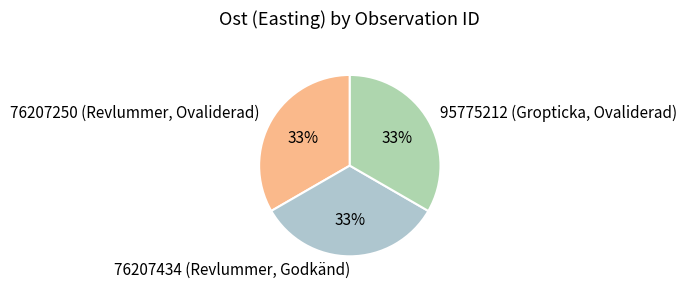

Approximately how many times larger is the value at 76207434 (Revlummer, Godkänd) compared to 76207250 (Revlummer, Ovaliderad)?

1.0